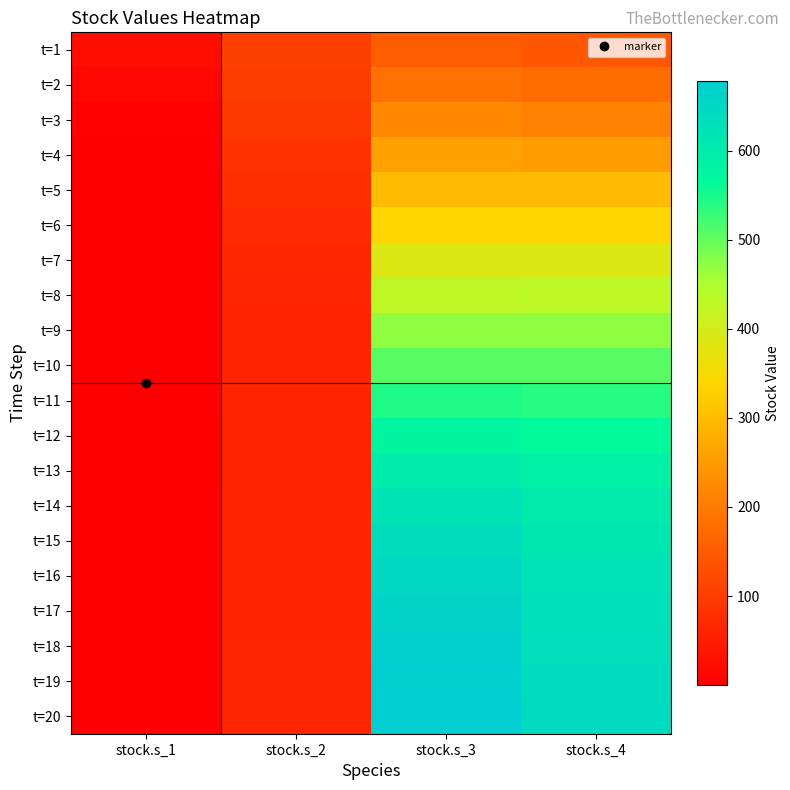

List the series in order of their peak value, highest first.

t=20, t=19, t=18, t=17, t=16, t=15, t=14, t=13, t=12, t=11, t=10, t=9, t=8, t=7, t=6, t=5, t=4, t=3, t=2, t=1